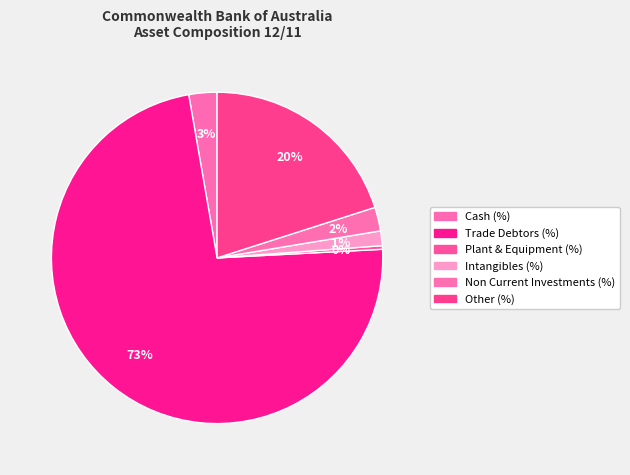

Count the number of slices in the pie.

6